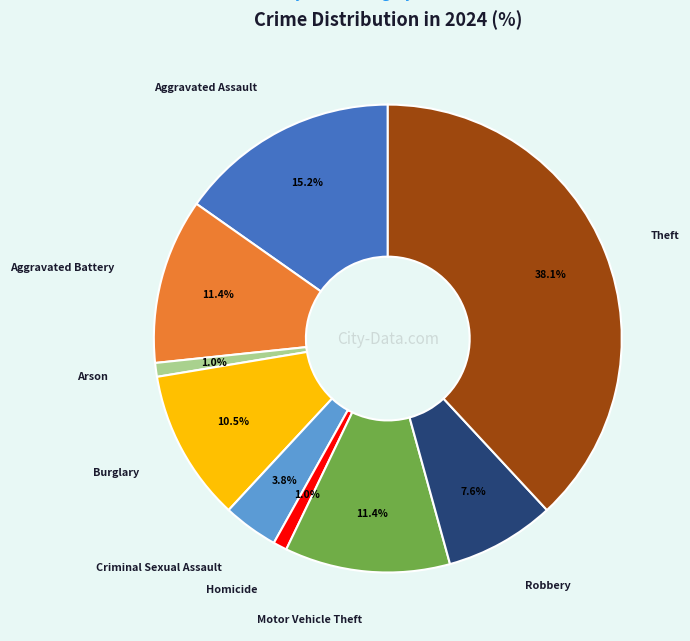

What is the total percentage of Criminal Sexual Assault and Homicide?

4.8%